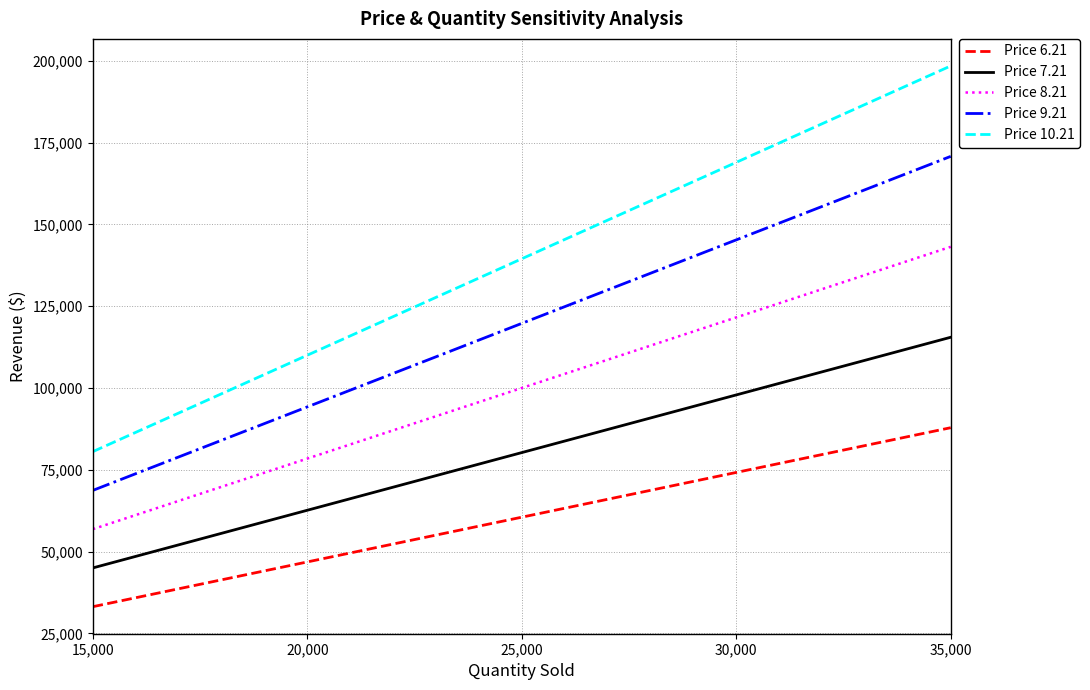

What is the difference between the second highest and second lowest values in the Price 8.21 series?

43160